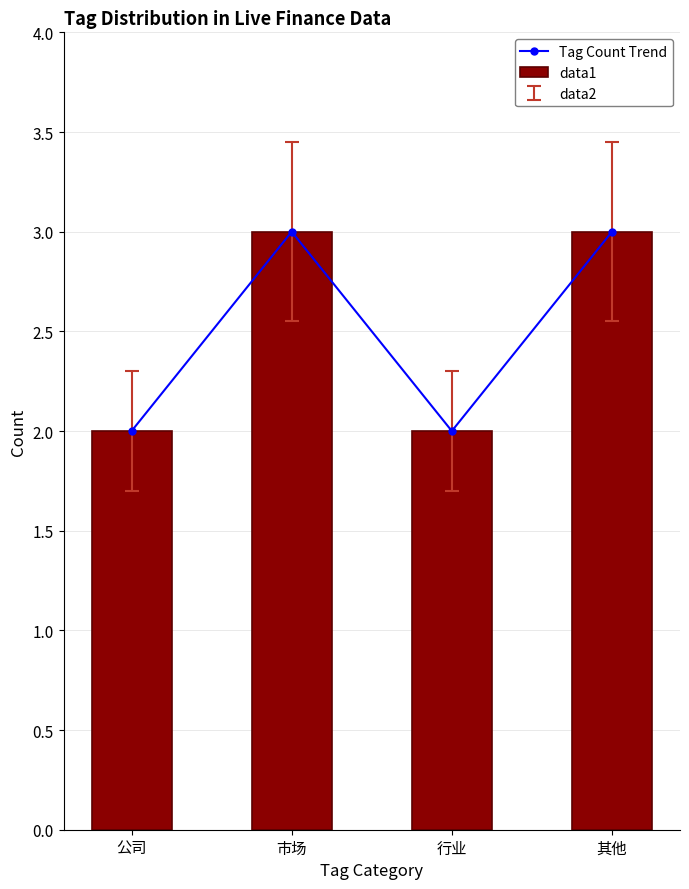

At which category is the sum across all series the highest?

市场